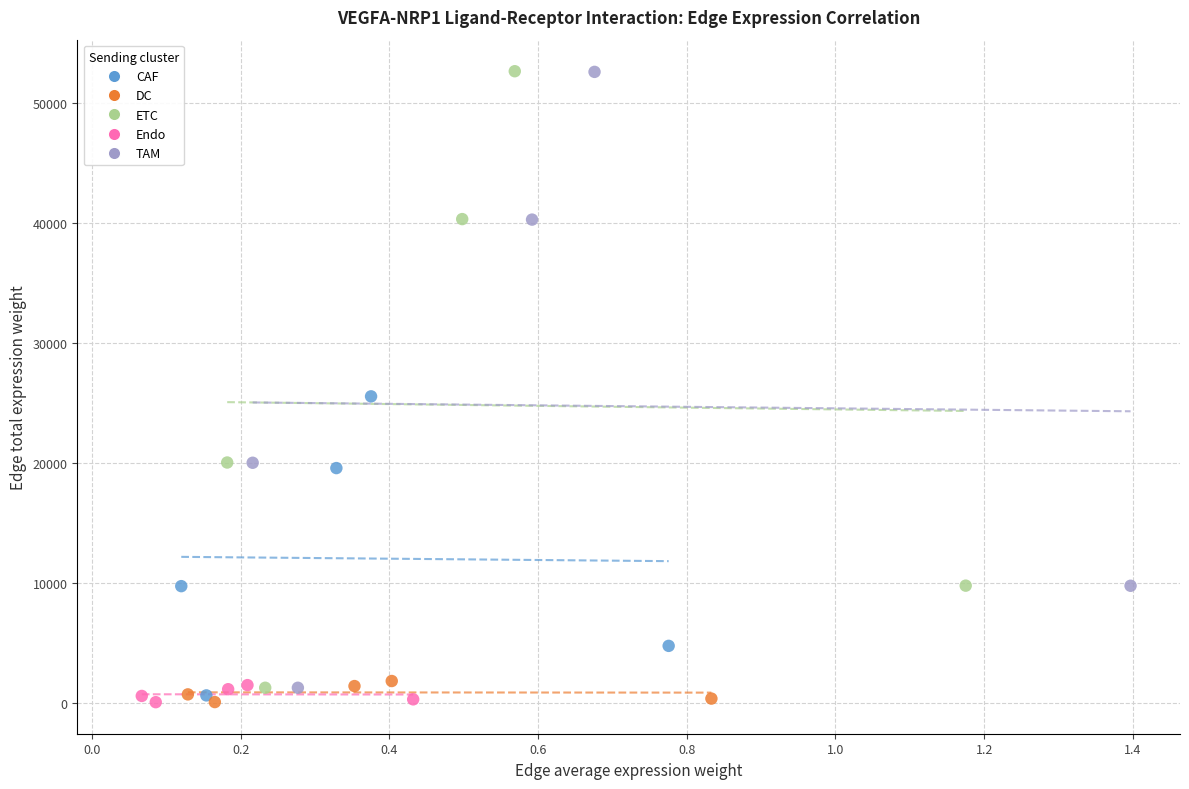

What are all the series names shown in the legend?

CAF, DC, ETC, Endo, TAM